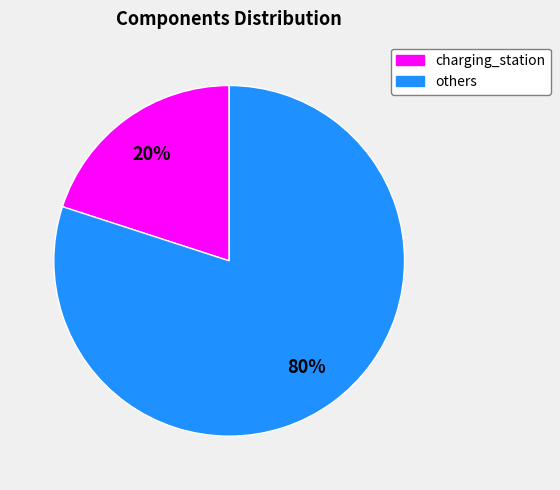

Is there any slice that represents more than half of the pie?

Yes